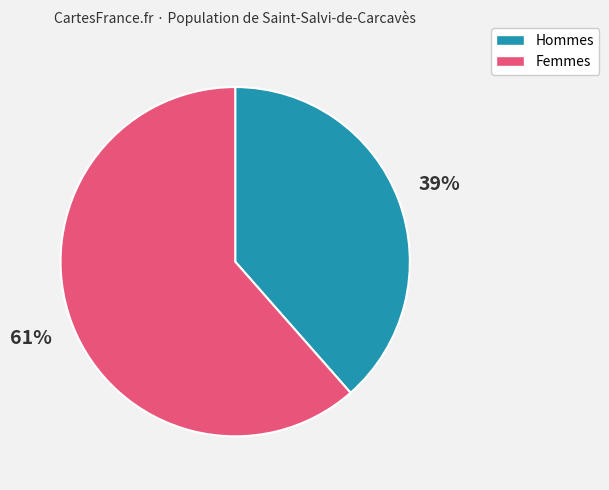

Does any single category account for the majority?

Yes